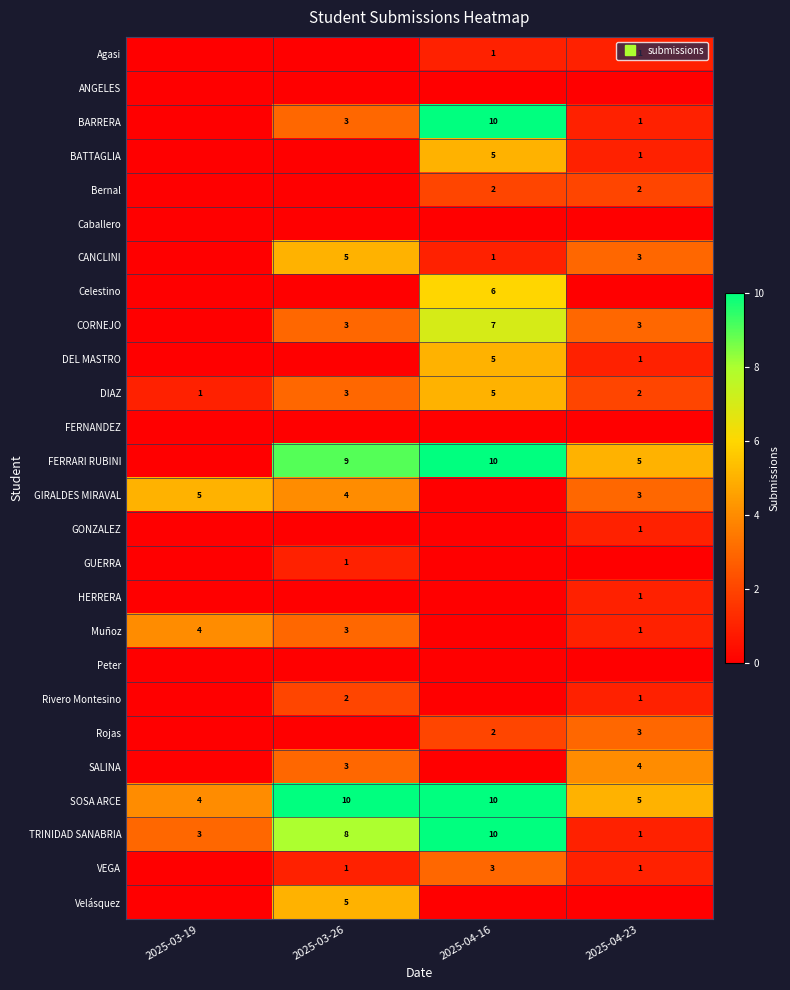

Is the value of Caballero at 2025-04-23 greater than the value of TRINIDAD SANABRIA at 2025-03-26?

No